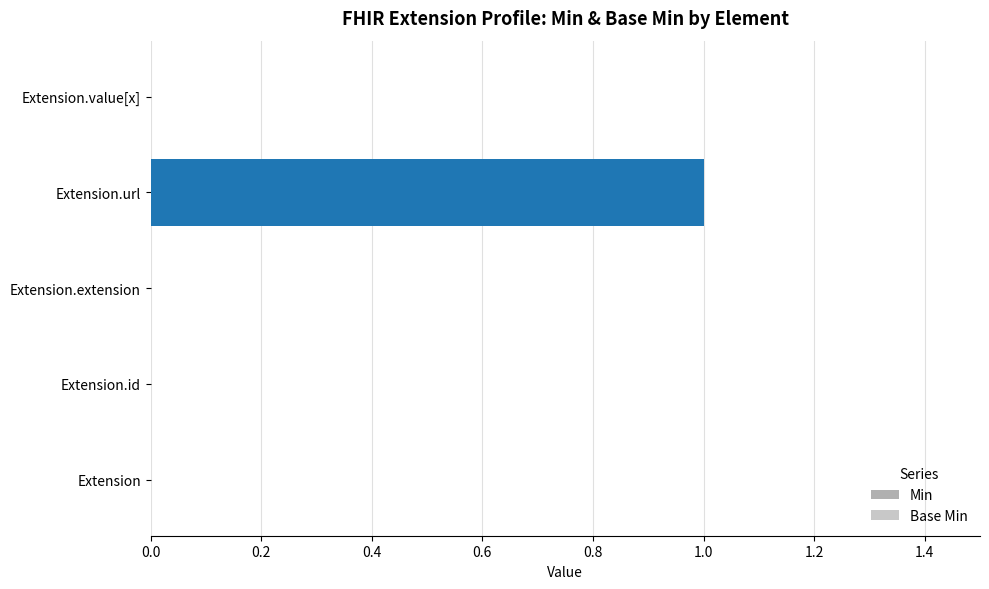

What is the greatest value displayed?

1